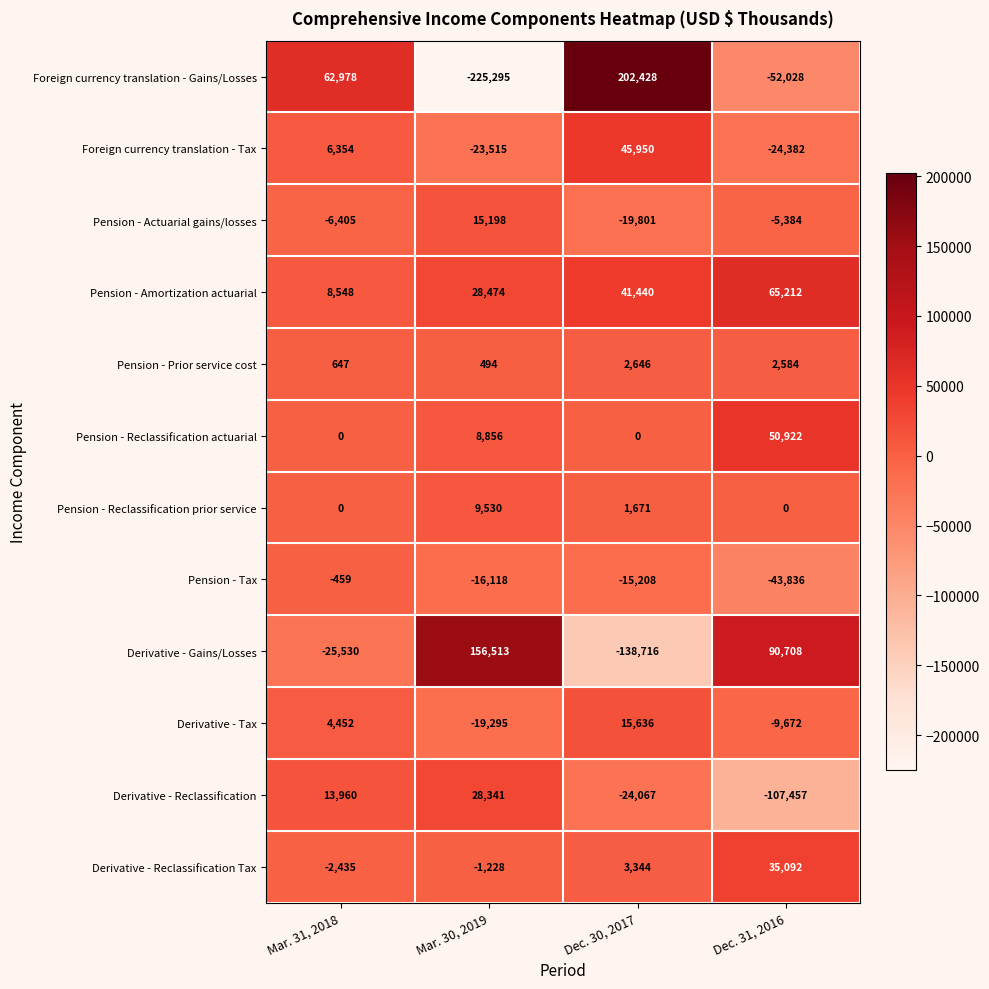

At Dec. 31, 2016, list the series in order from smallest to largest.

Derivative - Reclassification, Foreign currency translation - Gains/Losses, Pension - Tax, Foreign currency translation - Tax, Derivative - Tax, Pension - Actuarial gains/losses, Pension - Reclassification prior service, Pension - Prior service cost, Derivative - Reclassification Tax, Pension - Reclassification actuarial, Pension - Amortization actuarial, Derivative - Gains/Losses